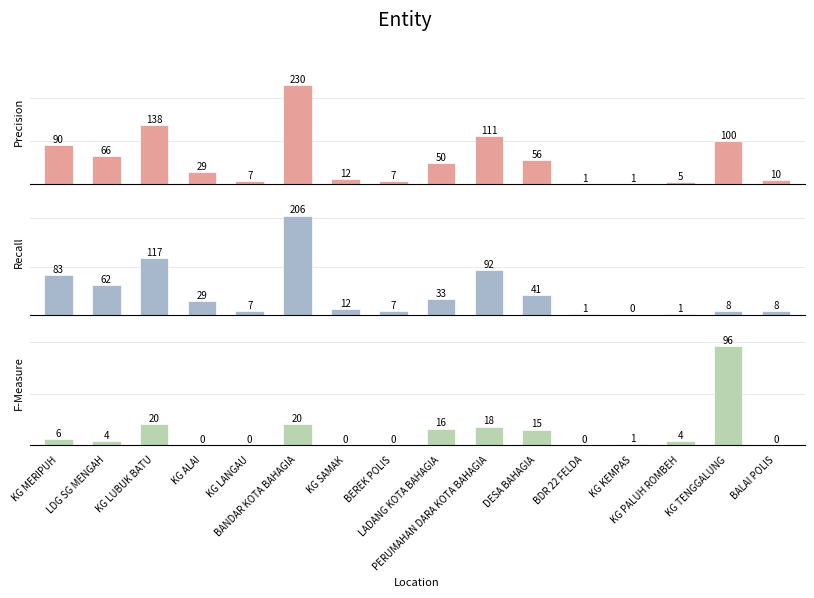

List the series in order of their peak value, lowest first.

F-Measure, Recall, Precision